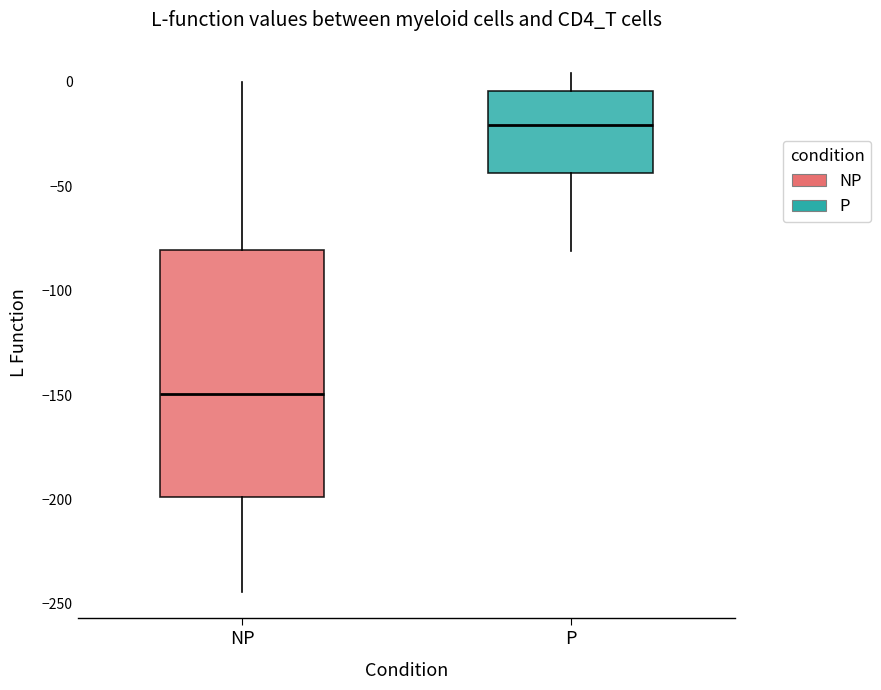

Reading left to right, transcribe this box plot: for each box, give where its median line is, the range the box spans, and where its two whiskers end, as read against the y-axis. The values are not printed on the chart, so give them approximately, as read against the axis.

NP: median -150, box -200 to -80, whiskers -245 to 0
P: median -20, box -45 to -5, whiskers -80 to 5